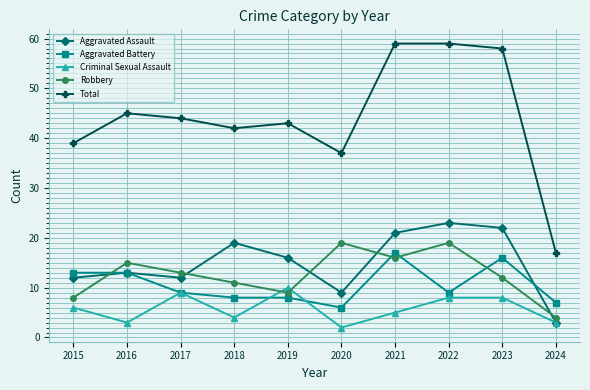

The value of Aggravated Assault at 2022 is 23. True or false?

True